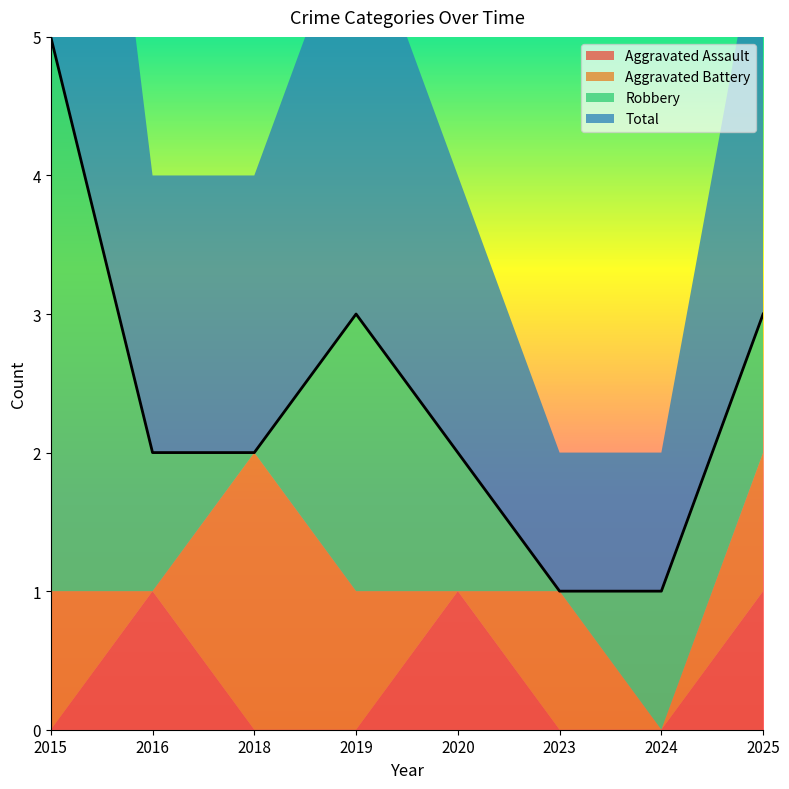

Where do Robbery and Aggravated Battery first cross each other?

2016 and 2018